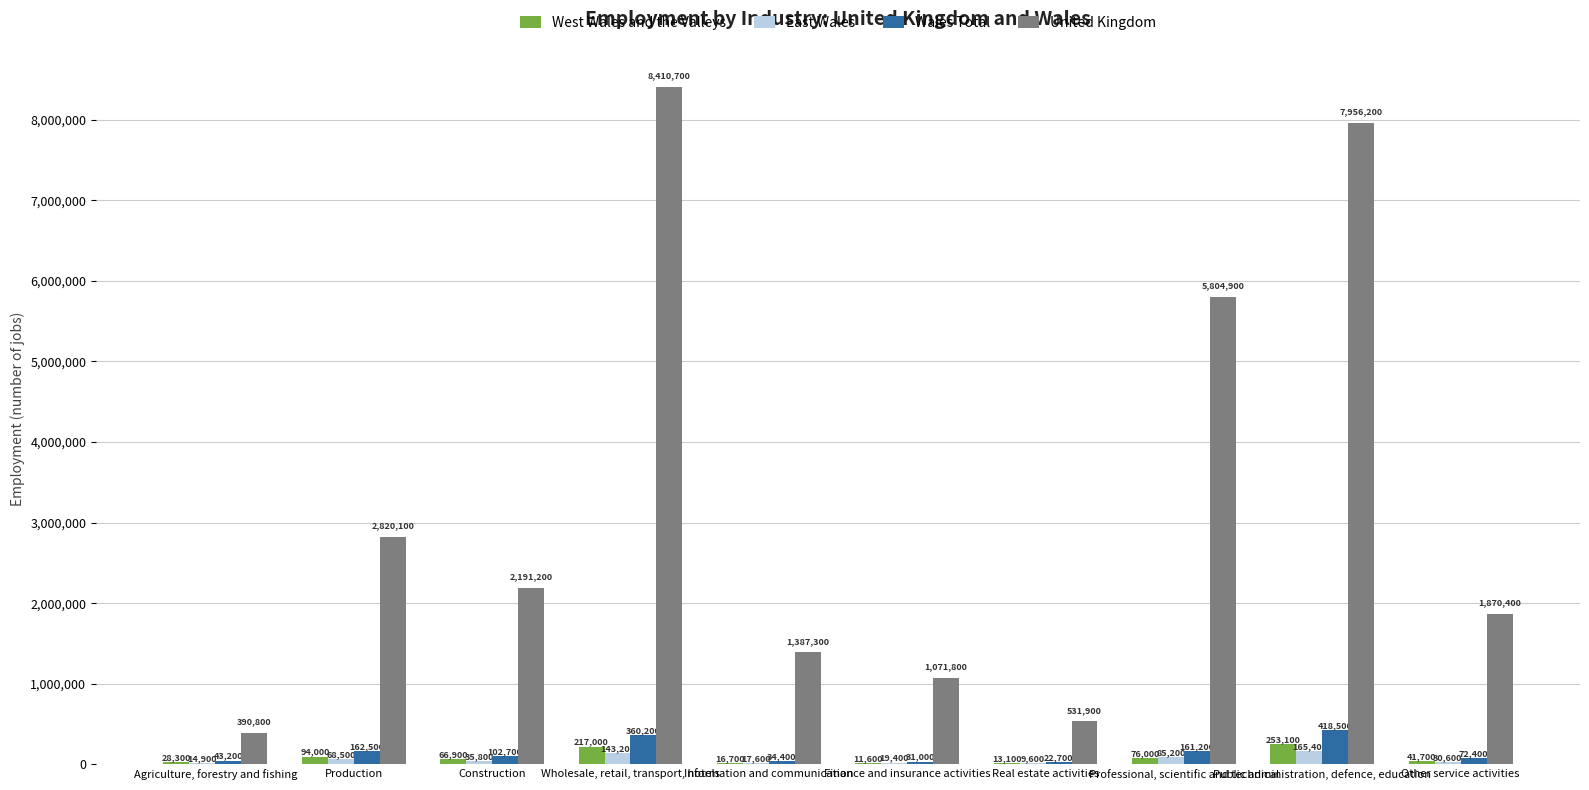

What is the sum of all United Kingdom values?

32435300